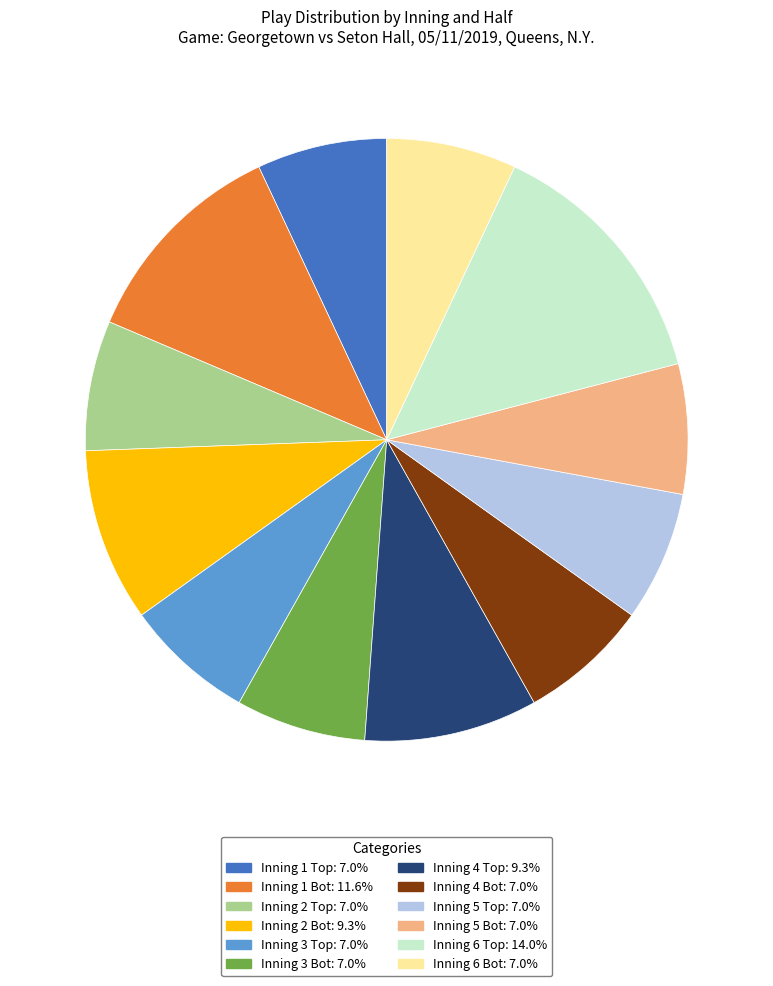

What is the largest slice in the pie chart?

Inning 6 Top